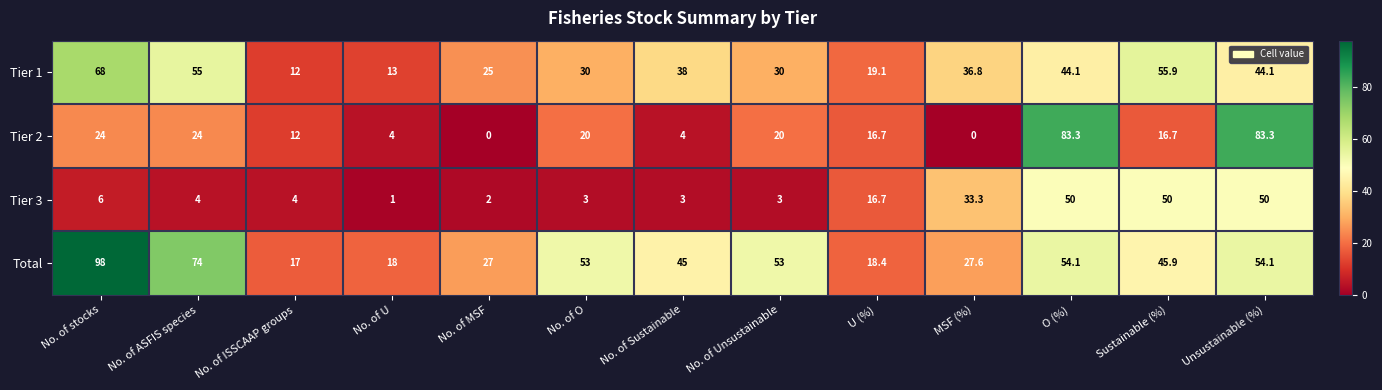

What is the total value across all series at O (%)?

231.5